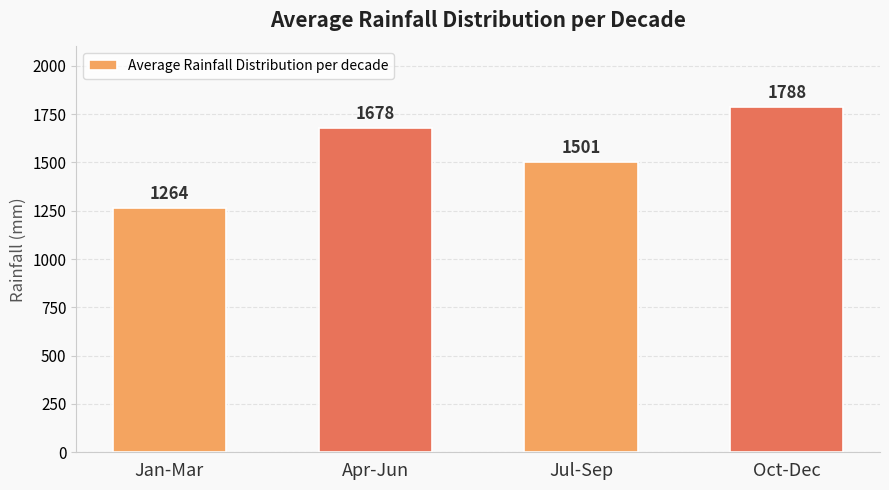

Does the chart contain stacked bars?

No